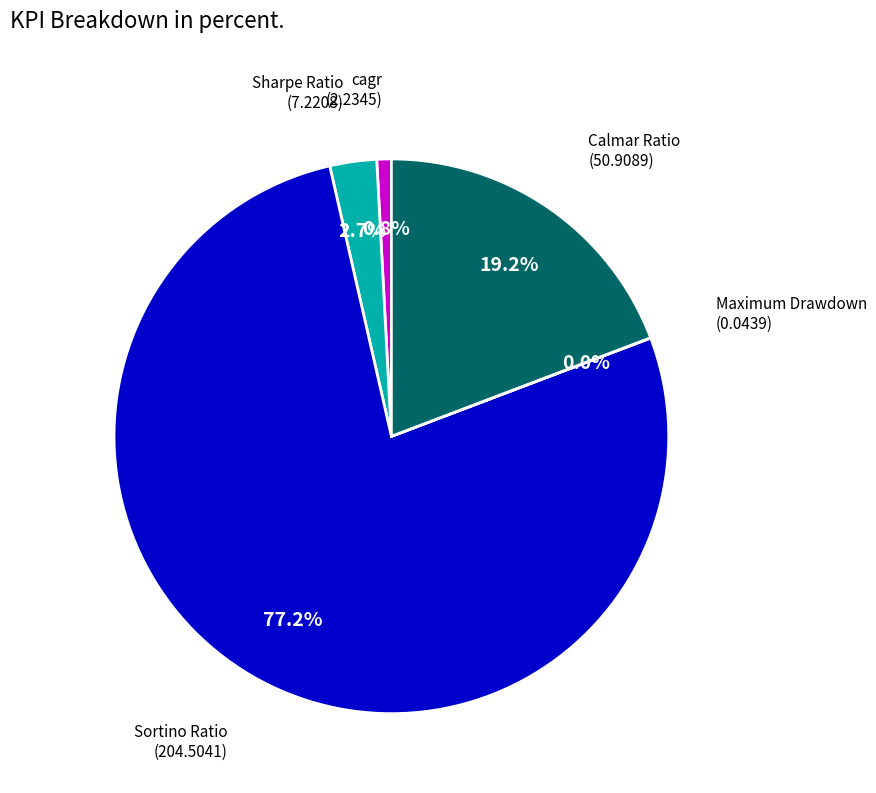

Is there any slice that represents more than half of the pie?

Yes